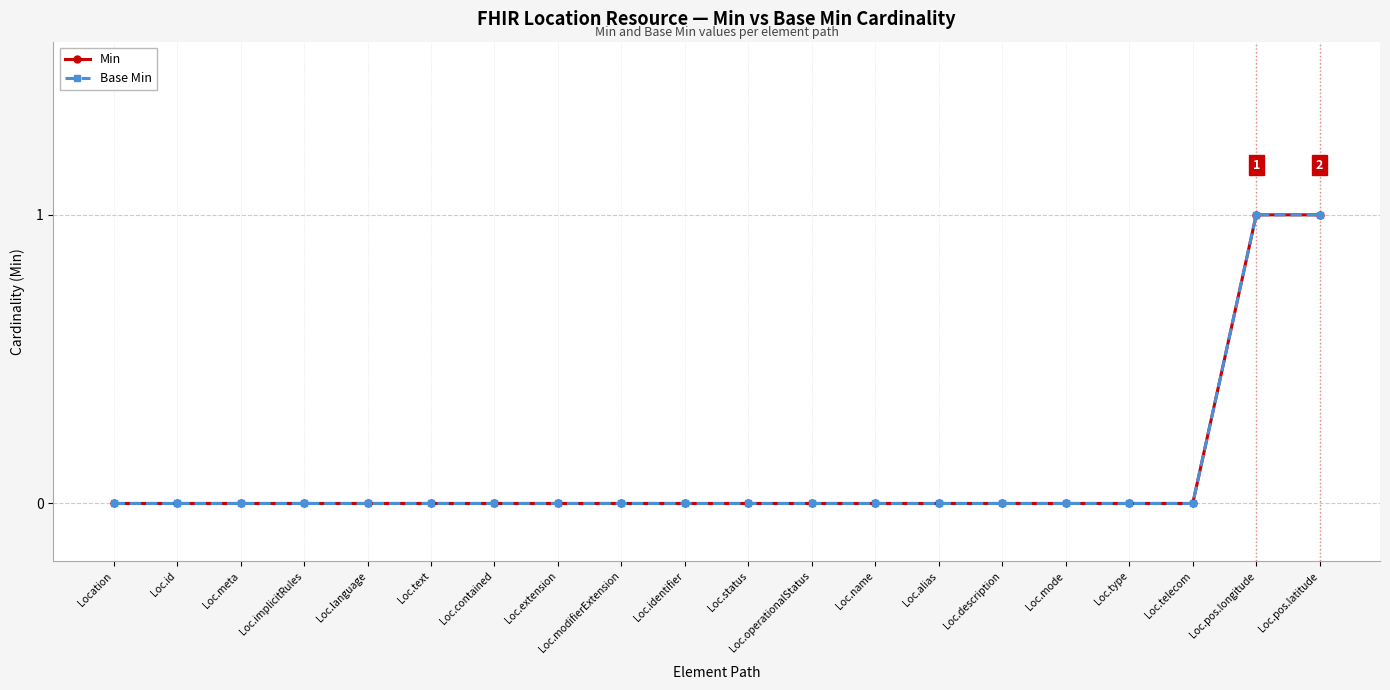

Does the chart have visible grid lines?

Yes